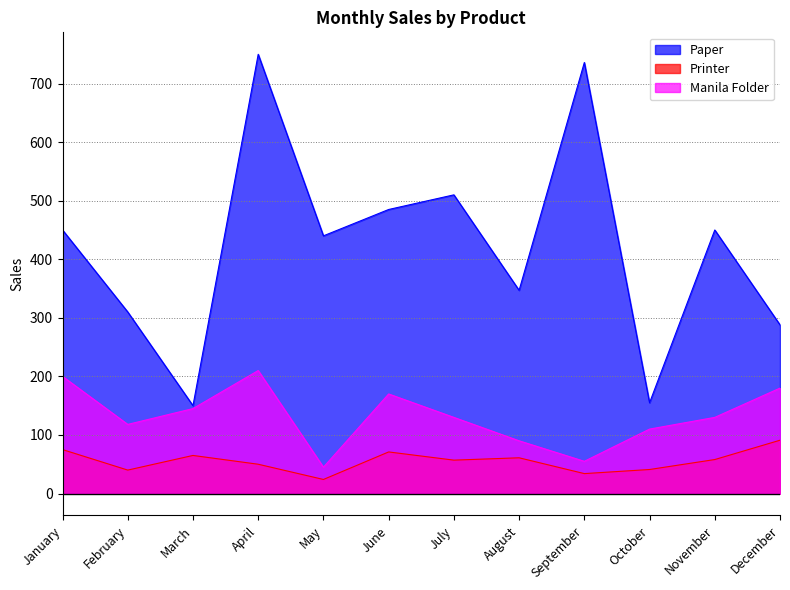

What is the total value across all series at April?

1010